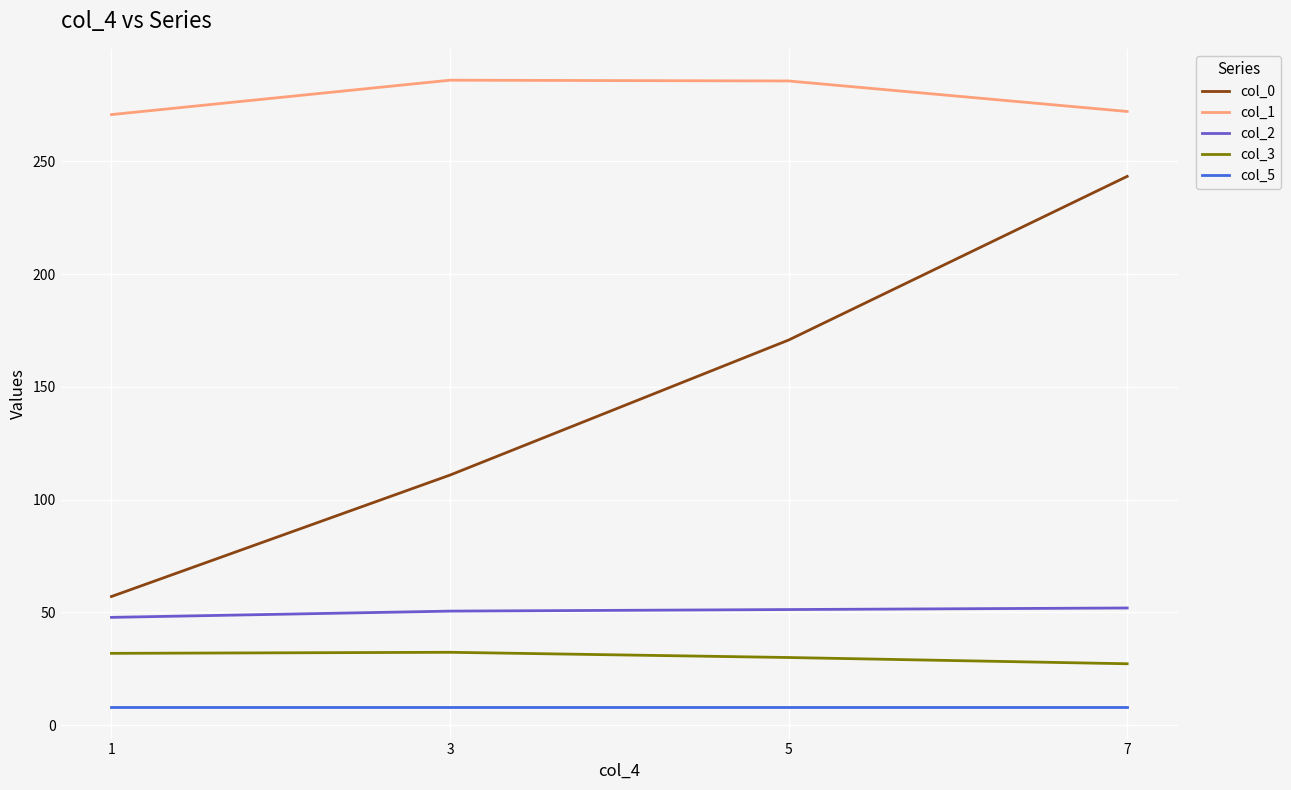

The value of col_5 at 7 is 8.0. True or false?

True